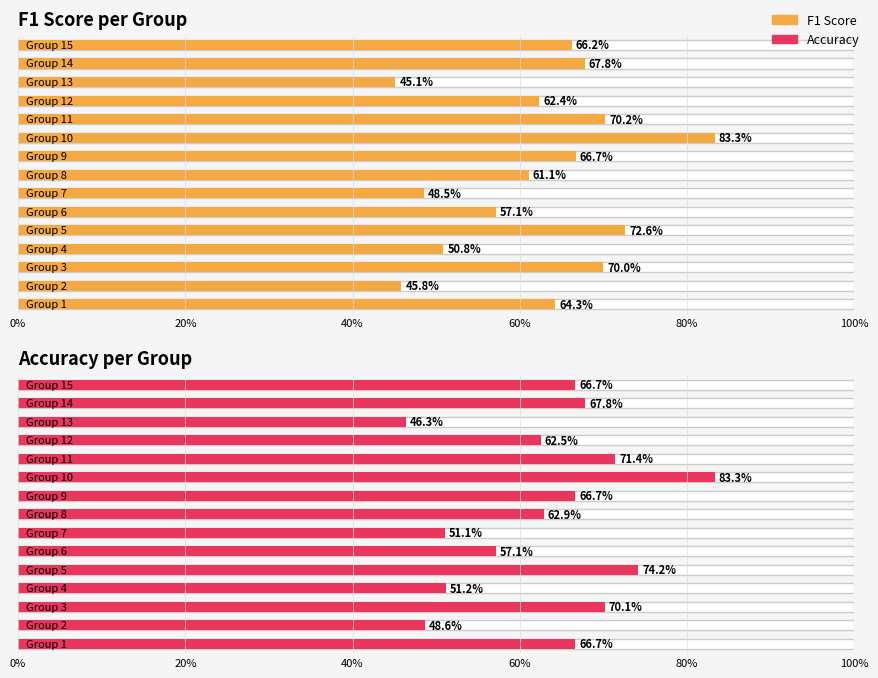

At how many categories does at least one series exceed 0?

15